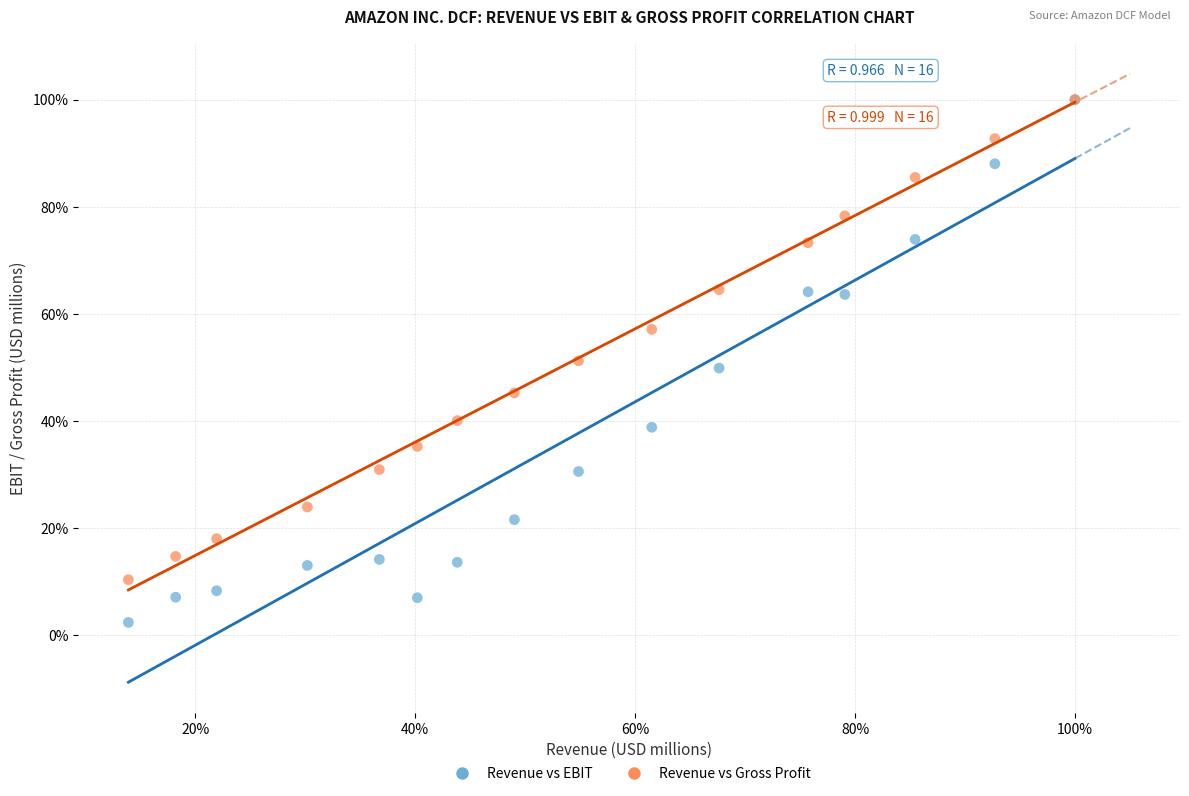

What are all the series names shown in the legend?

Revenue vs EBIT, Revenue vs Gross Profit